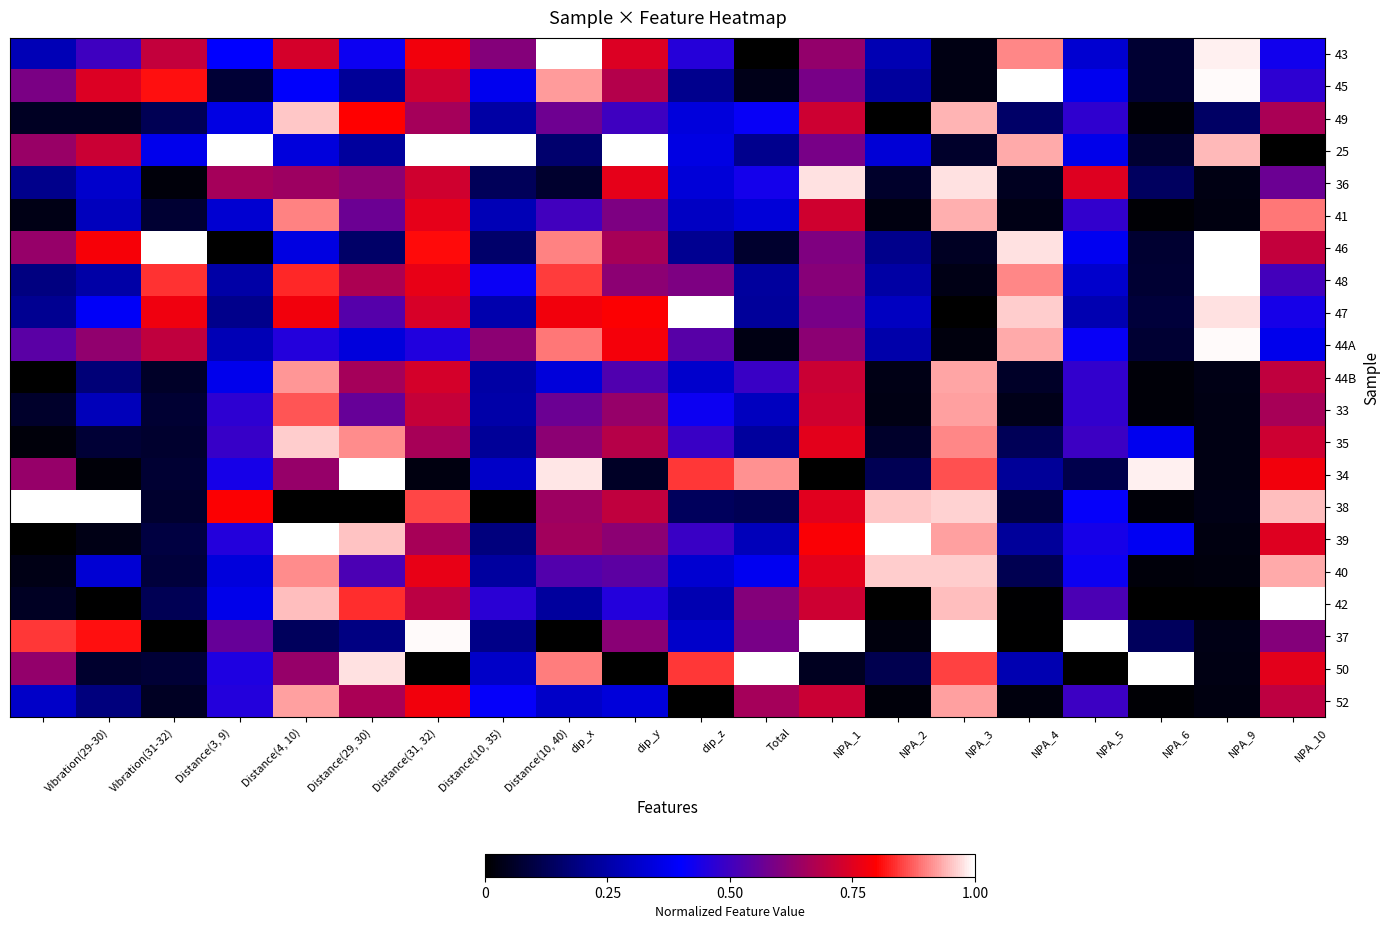

Rank the series by their maximum value, from lowest to highest.

33, 52, 44B, 41, 49, 35, 40, 36, 44A, 48, 43, 45, 25, 46, 47, 34, 38, 39, 42, 37, 50